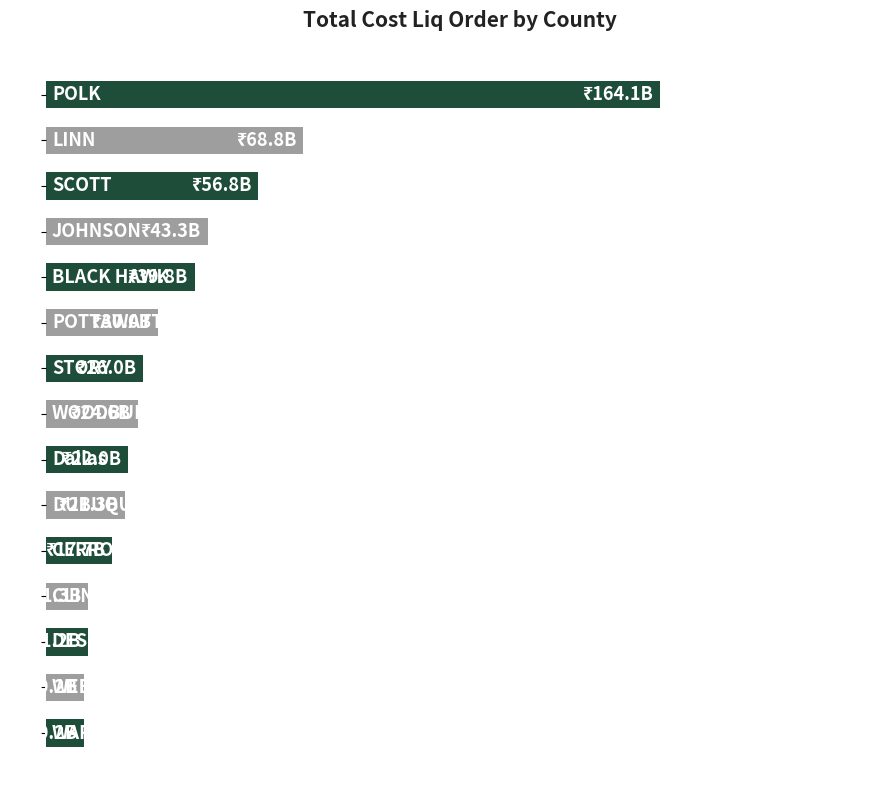

Are the bars horizontal?

Yes